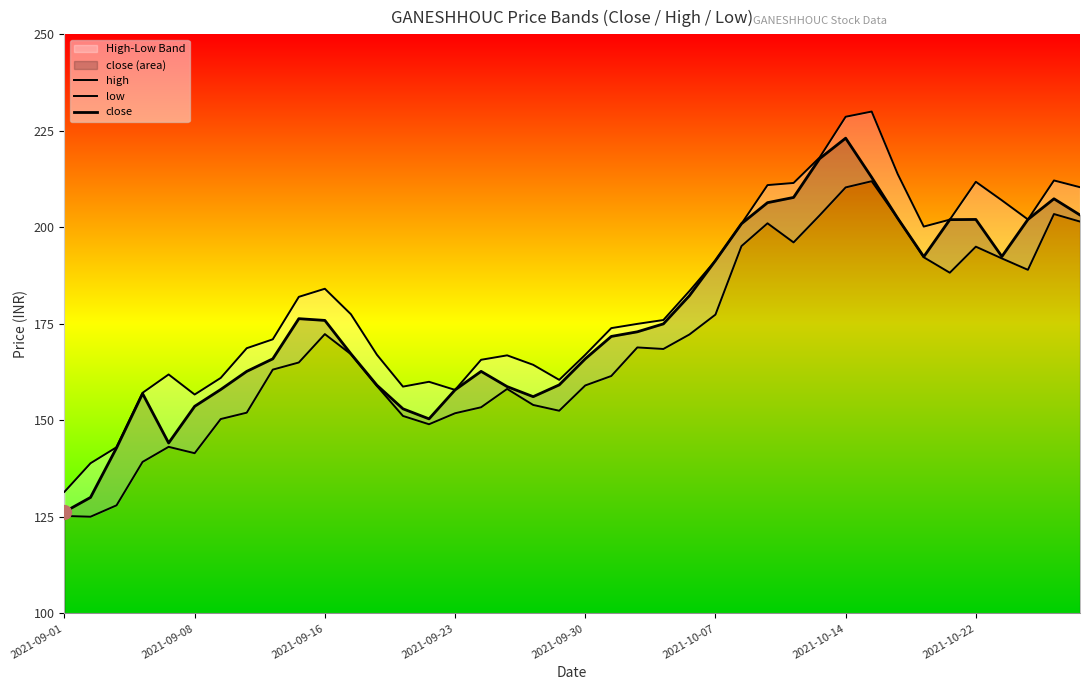

True or false: high has a value of 44.1 at 2021-09-08.

False